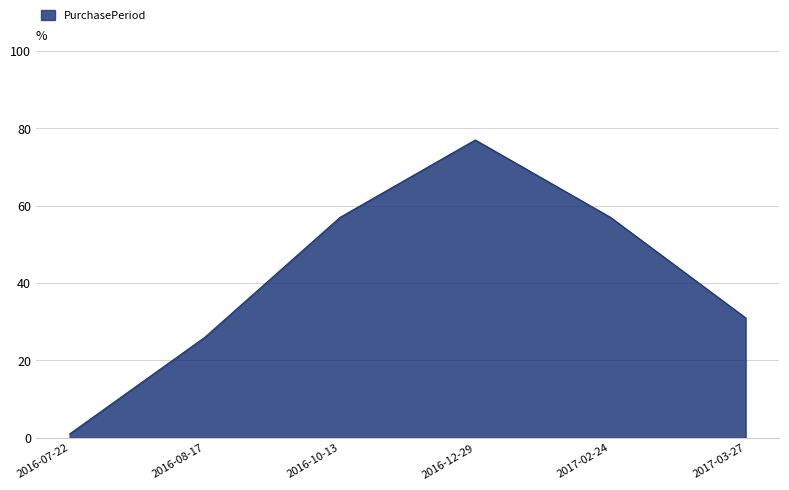

How many values are below 57?

3